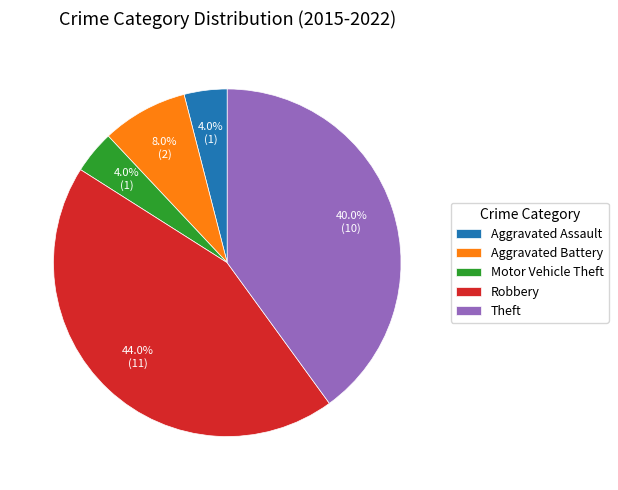

Does any single category account for the majority?

No